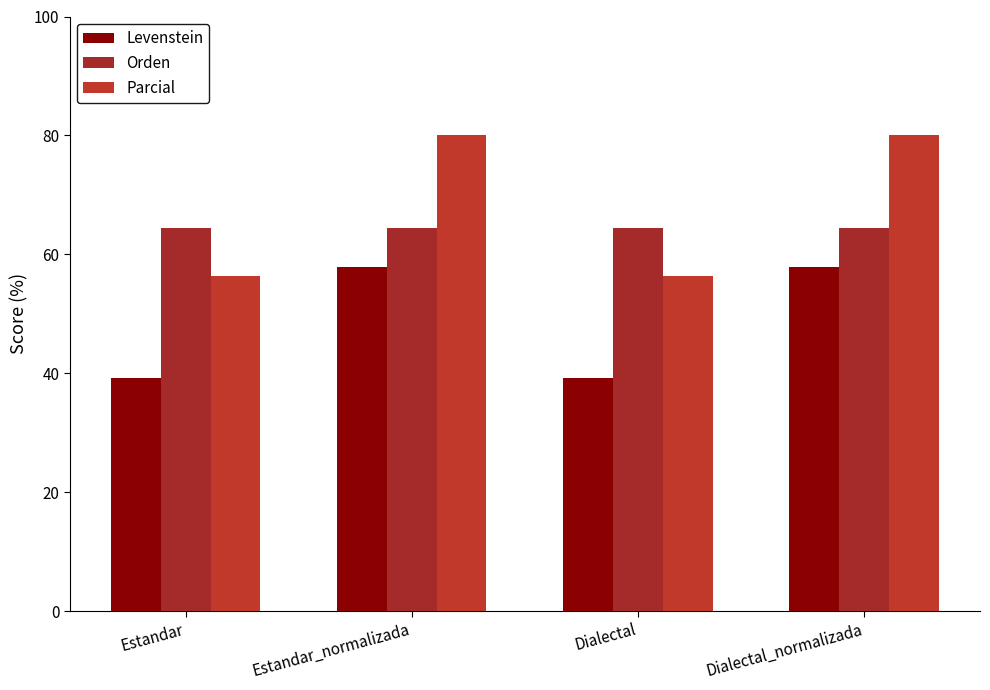

How many bars are there in total?

12